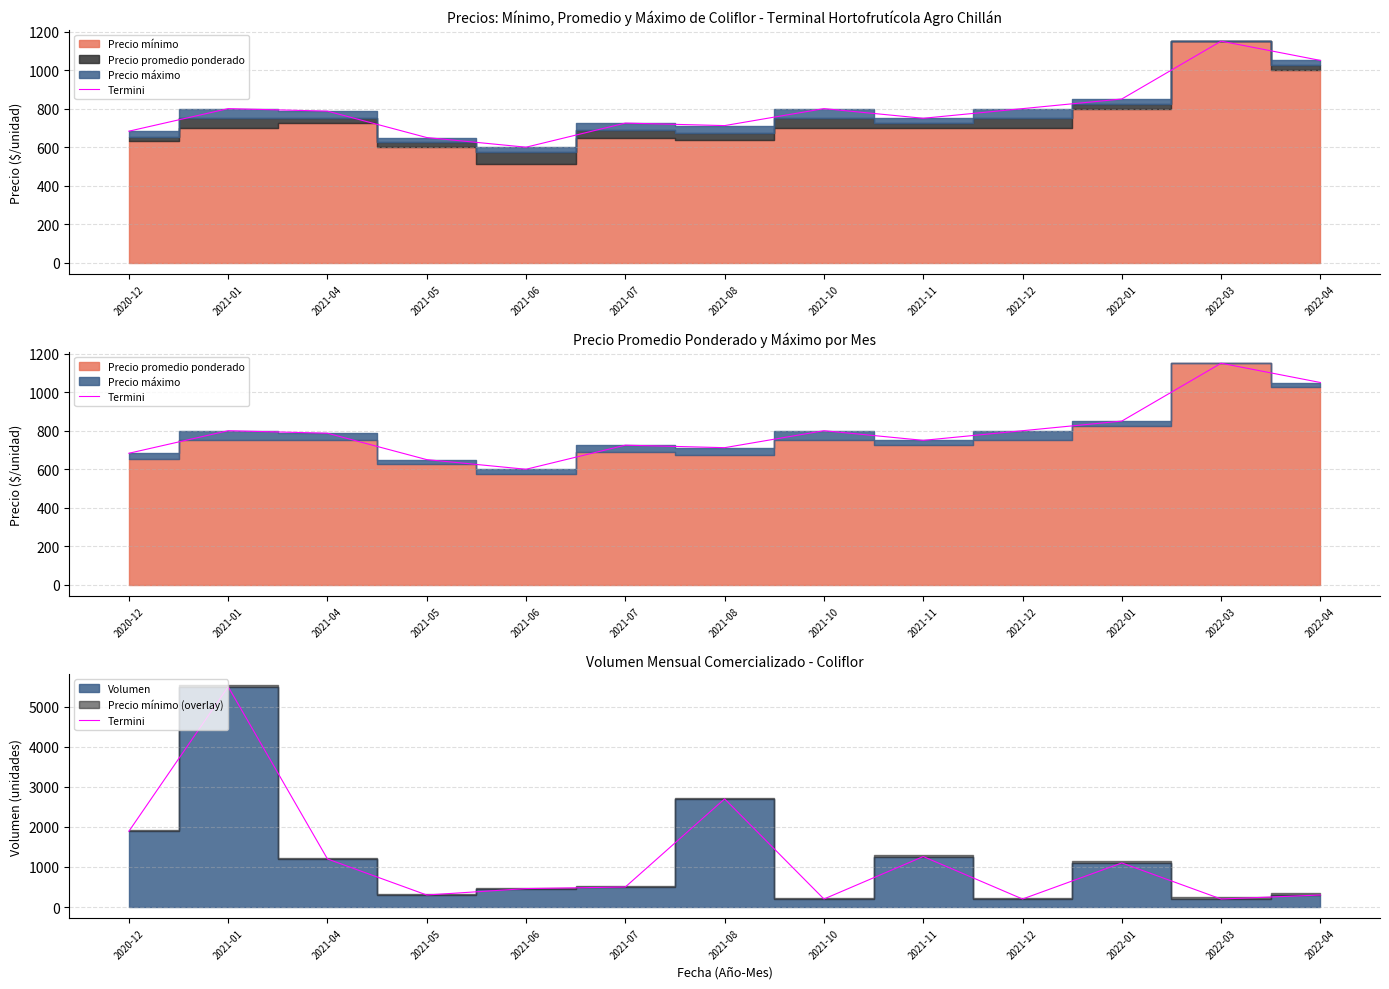

What position from the left is 2022-01?

11